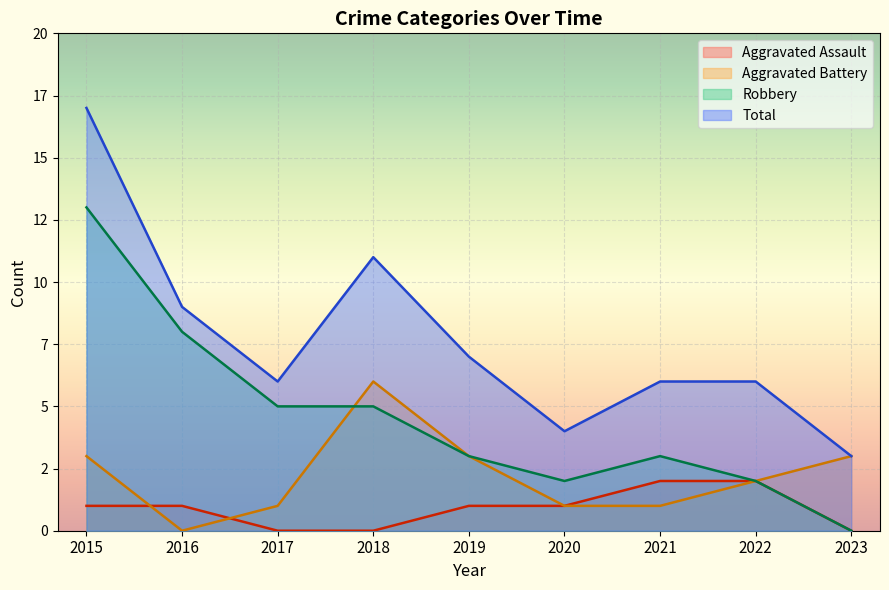

At which label does Total first exceed 6?

2015